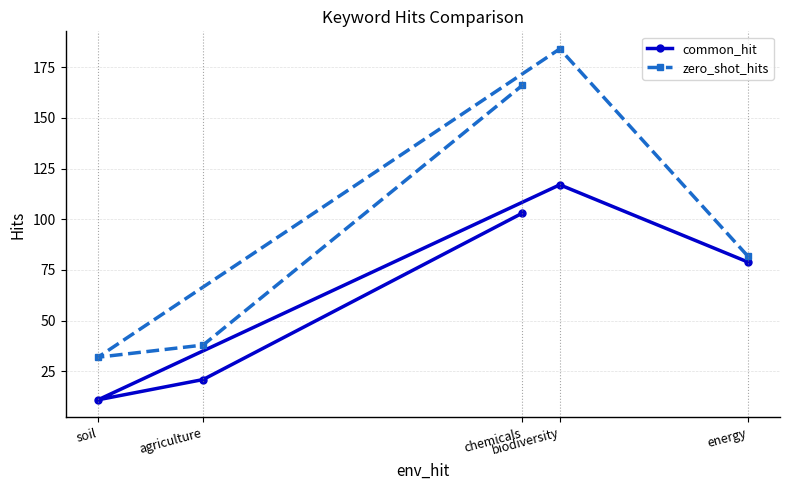

What is the difference between the highest and lowest values at soil?

21